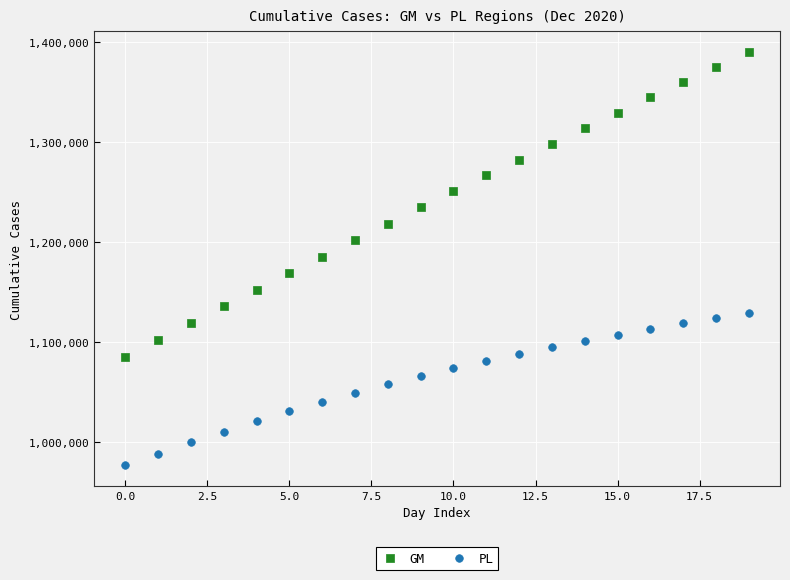

Which series has the widest spread of Y values?

GM